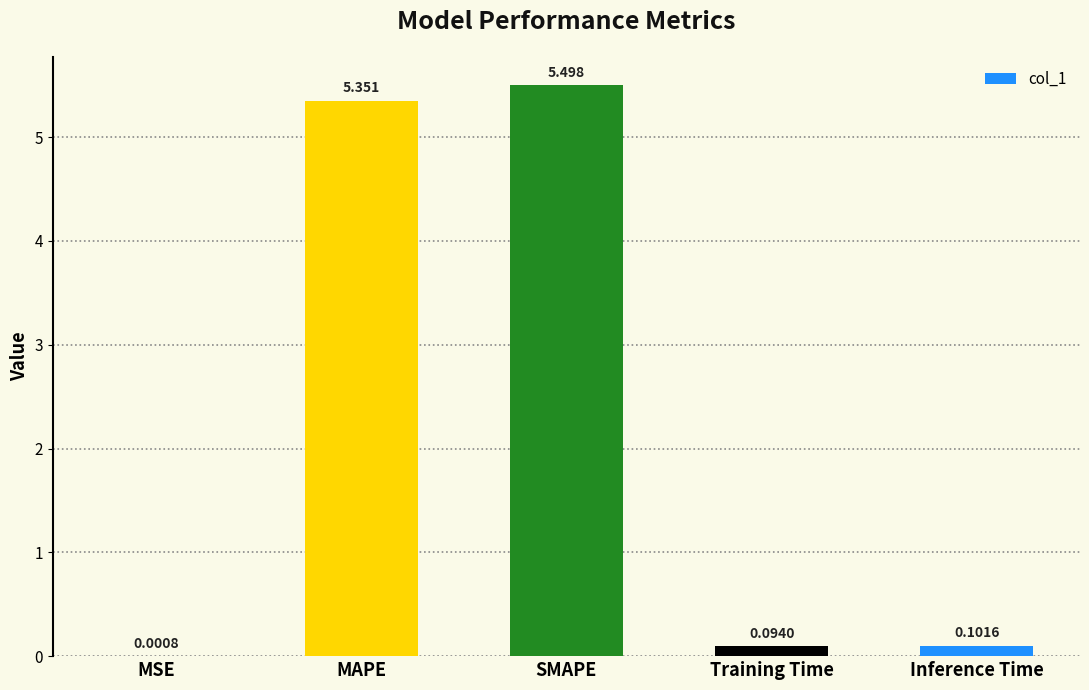

Where is the data nearest to the value 2?

Inference Time